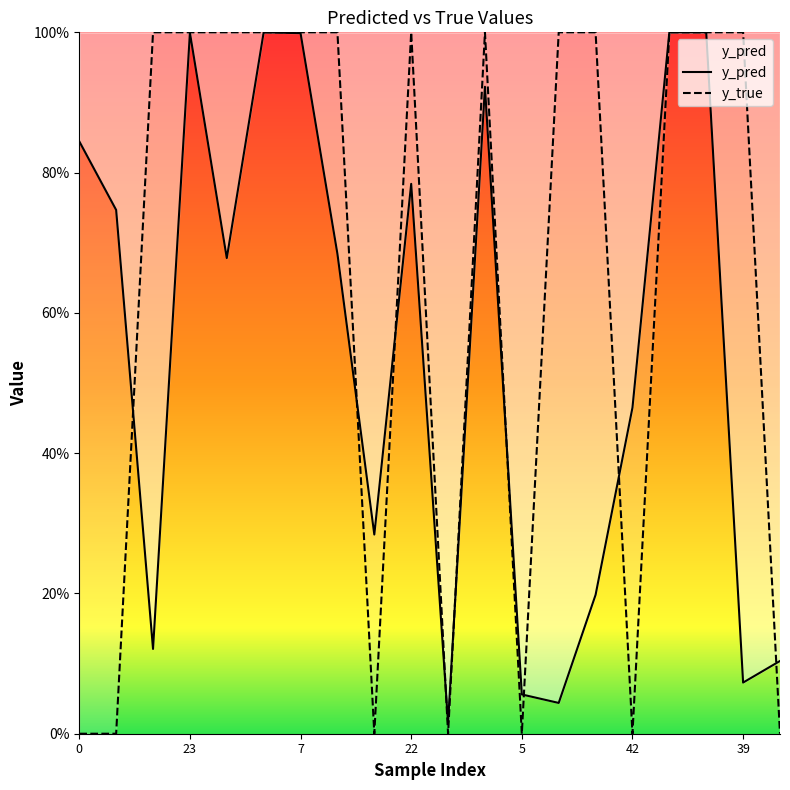

Where do y_true and y_pred first cross each other?

11 and 12